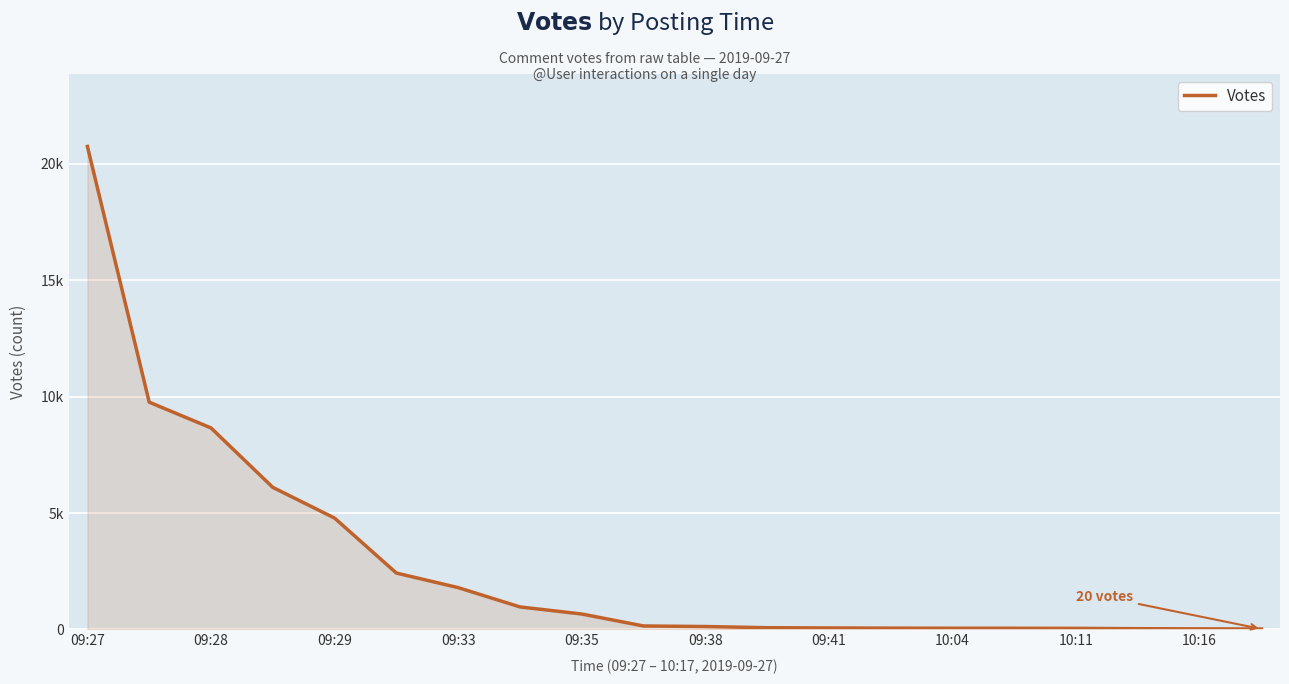

Rank the categories by value from lowest to highest.

19, 18, 17, 16, 15, 14, 13, 12, 11, 10, 10:16, 10:11, 10:04, 09:41, 09:38, 09:35, 09:33, 09:29, 09:28, 09:27